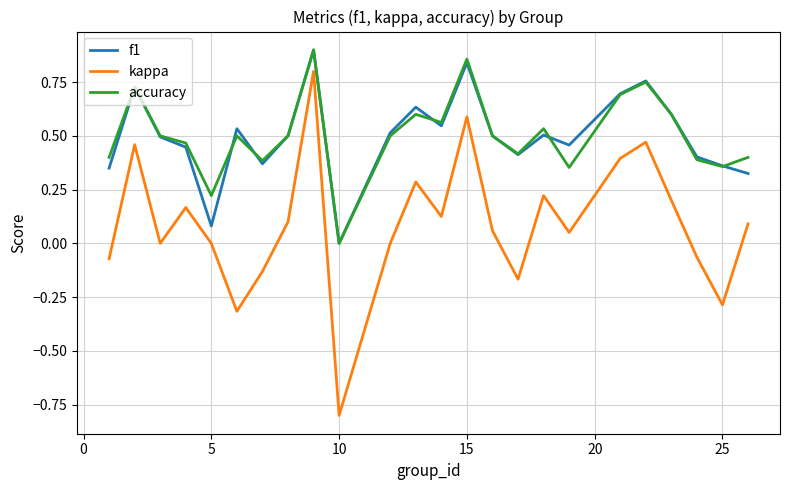

Which series has the largest range (max minus min)?

kappa